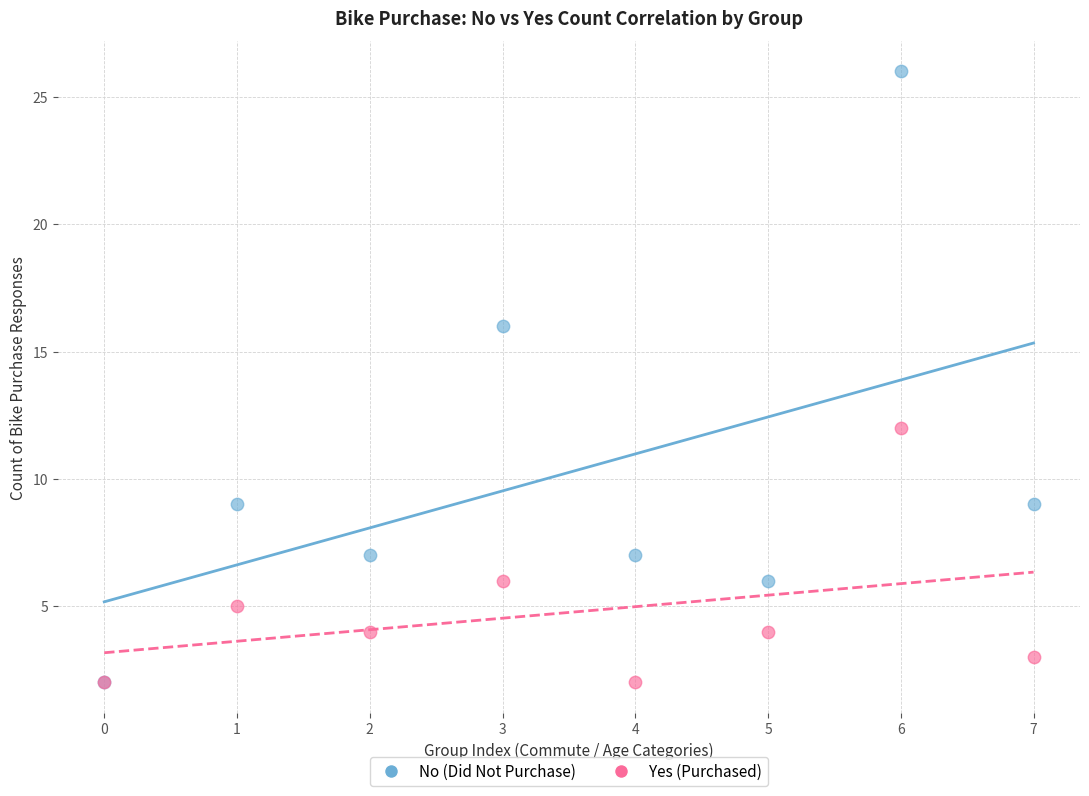

What are all the series names shown in the legend?

No (Did Not Purchase), Yes (Purchased)